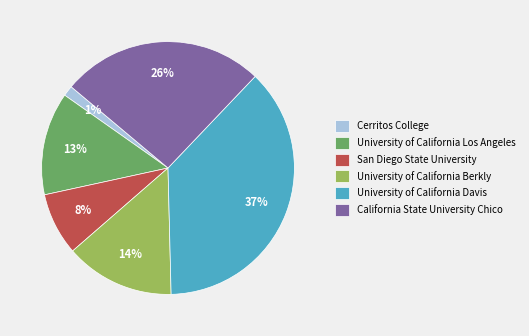

Combined, do California State University Chico and University of California Los Angeles account for over 50%?

No